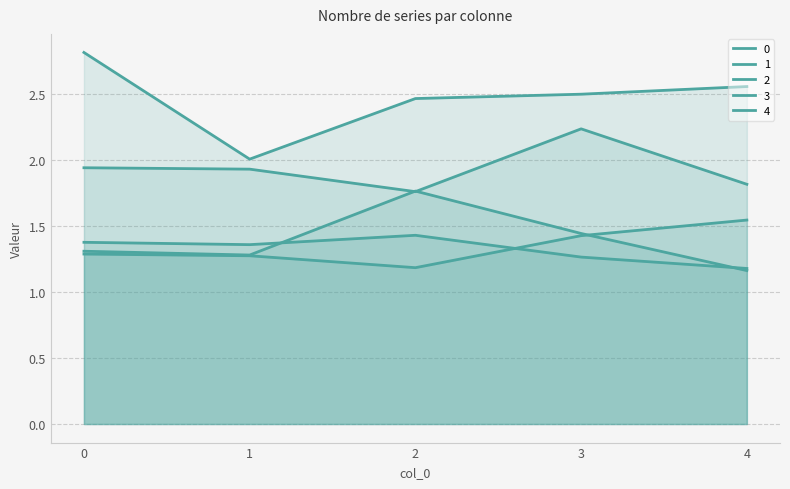

Reading left to right, list all the values displayed in this chart.

0: 0=1.3	1=1.3	2=1.2	3=1.4	4=1.5
1: 0=1.3	1=1.3	2=1.8	3=1.4	4=1.2
2: 0=1.4	1=1.4	2=1.4	3=1.3	4=1.2
3: 0=1.9	1=1.9	2=1.8	3=2.2	4=1.8
4: 0=2.8	1=2.0	2=2.5	3=2.5	4=2.6